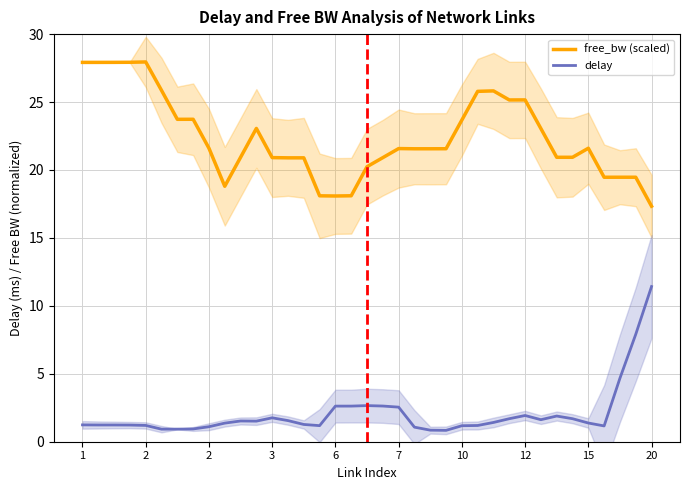

What is the value of the free_bw (scaled) point at the 32nd from the left?

20.9